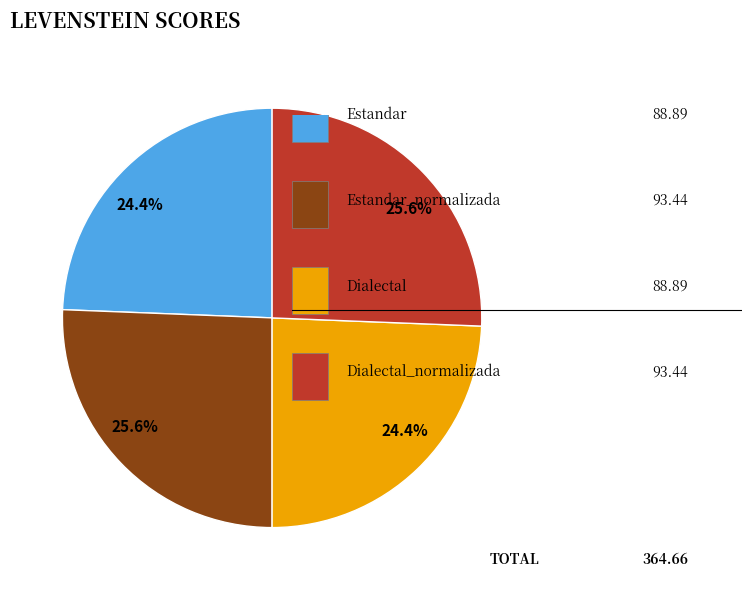

Is there any slice that represents more than half of the pie?

No